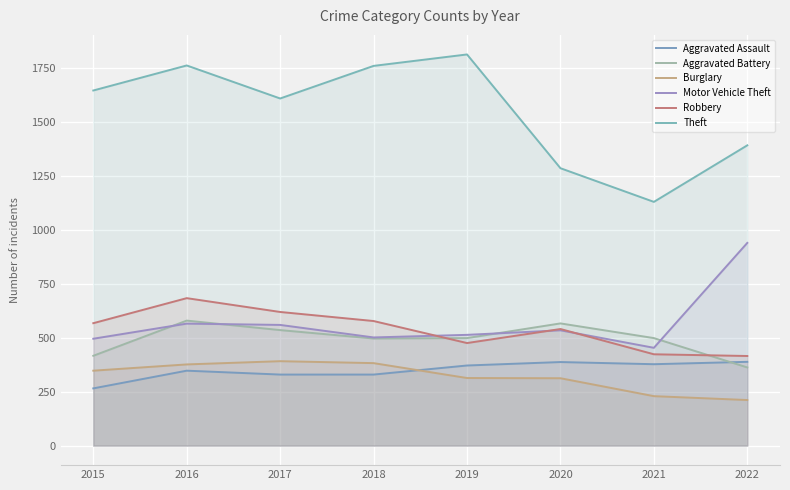

Is it true that Motor Vehicle Theft equals 329 at 2020?

False